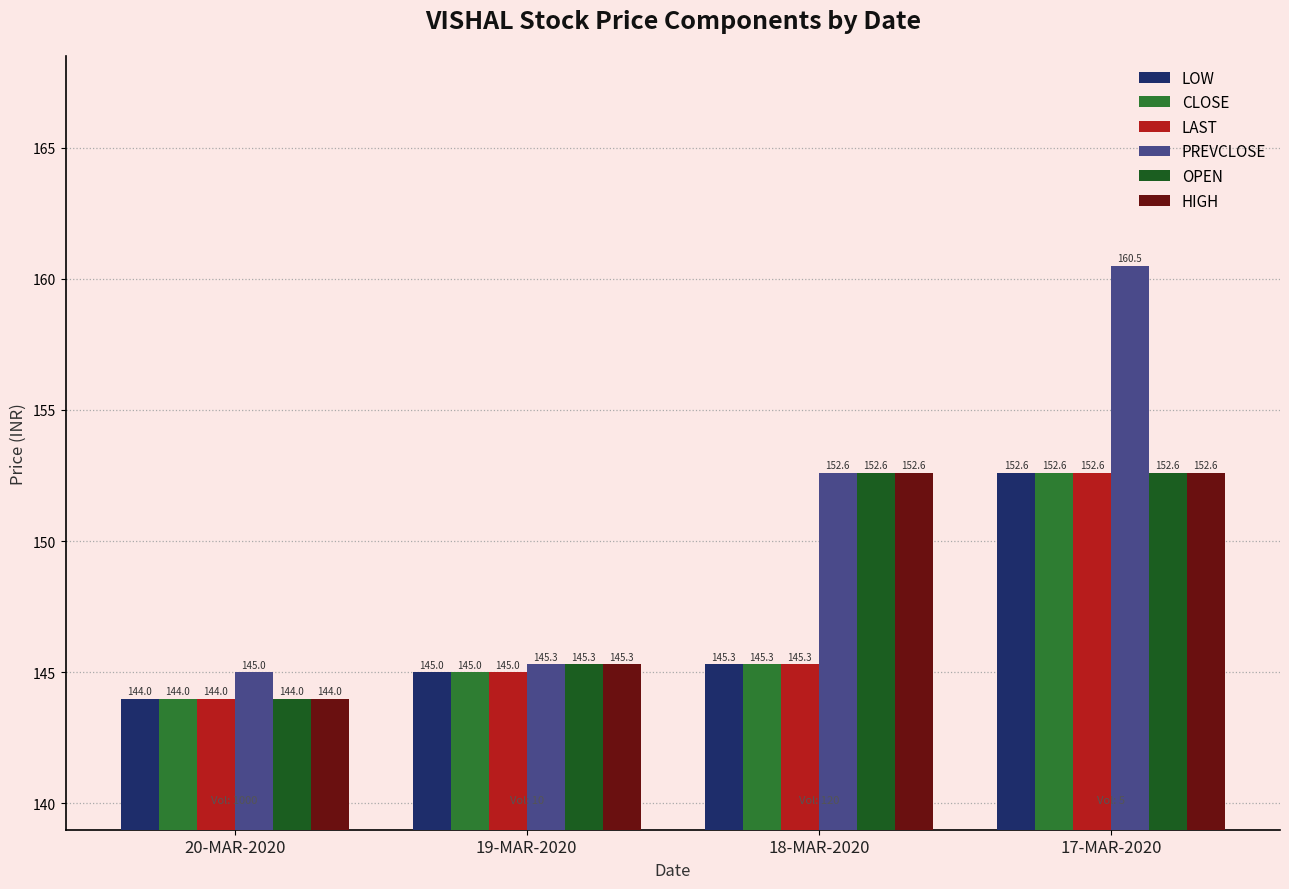

What is the approximate value of CLOSE at 18-MAR-2020?

145.3